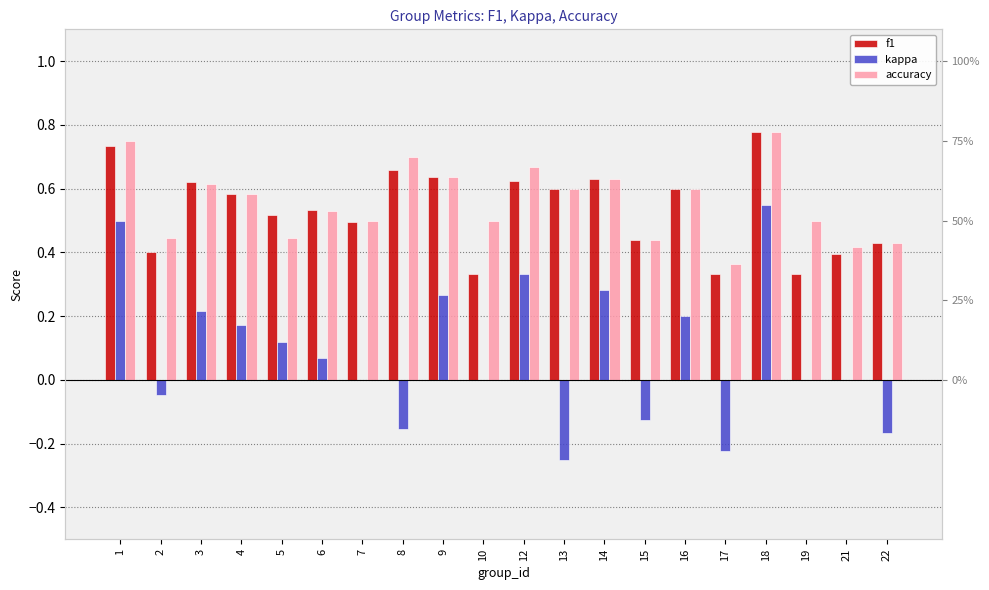

What is the sum of the f1 values at 17 and 2?

0.7